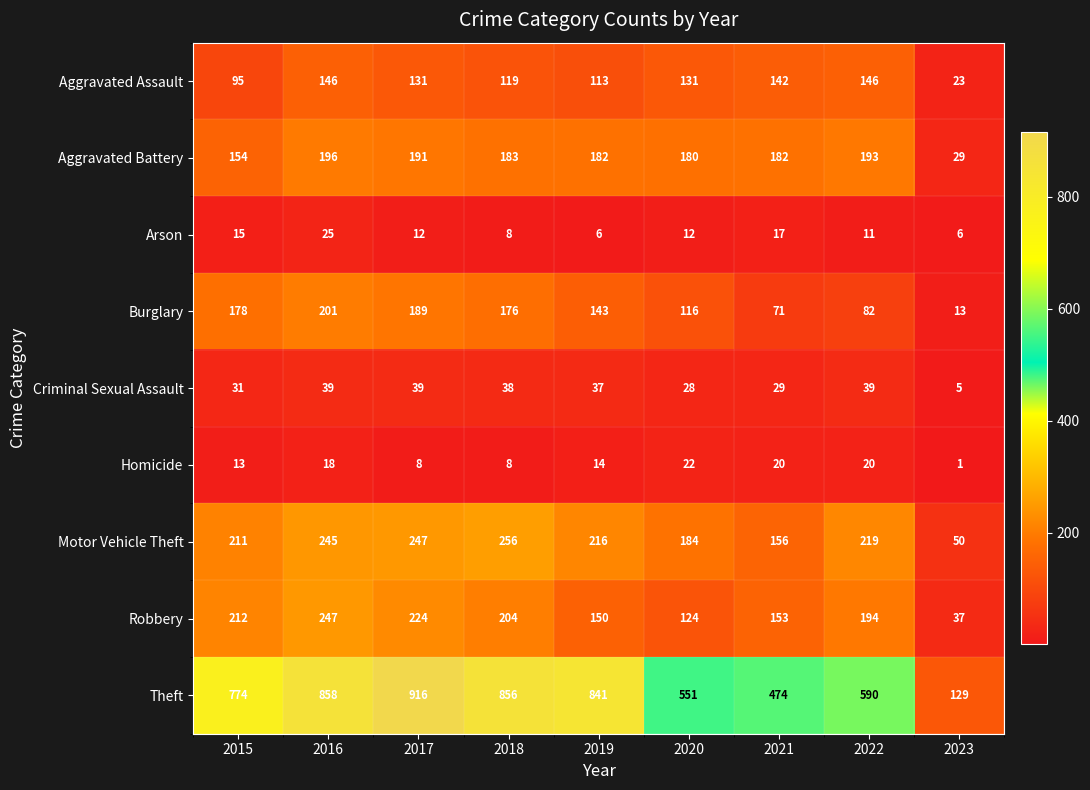

Where does the Aggravated Battery series first go above 182?

2016